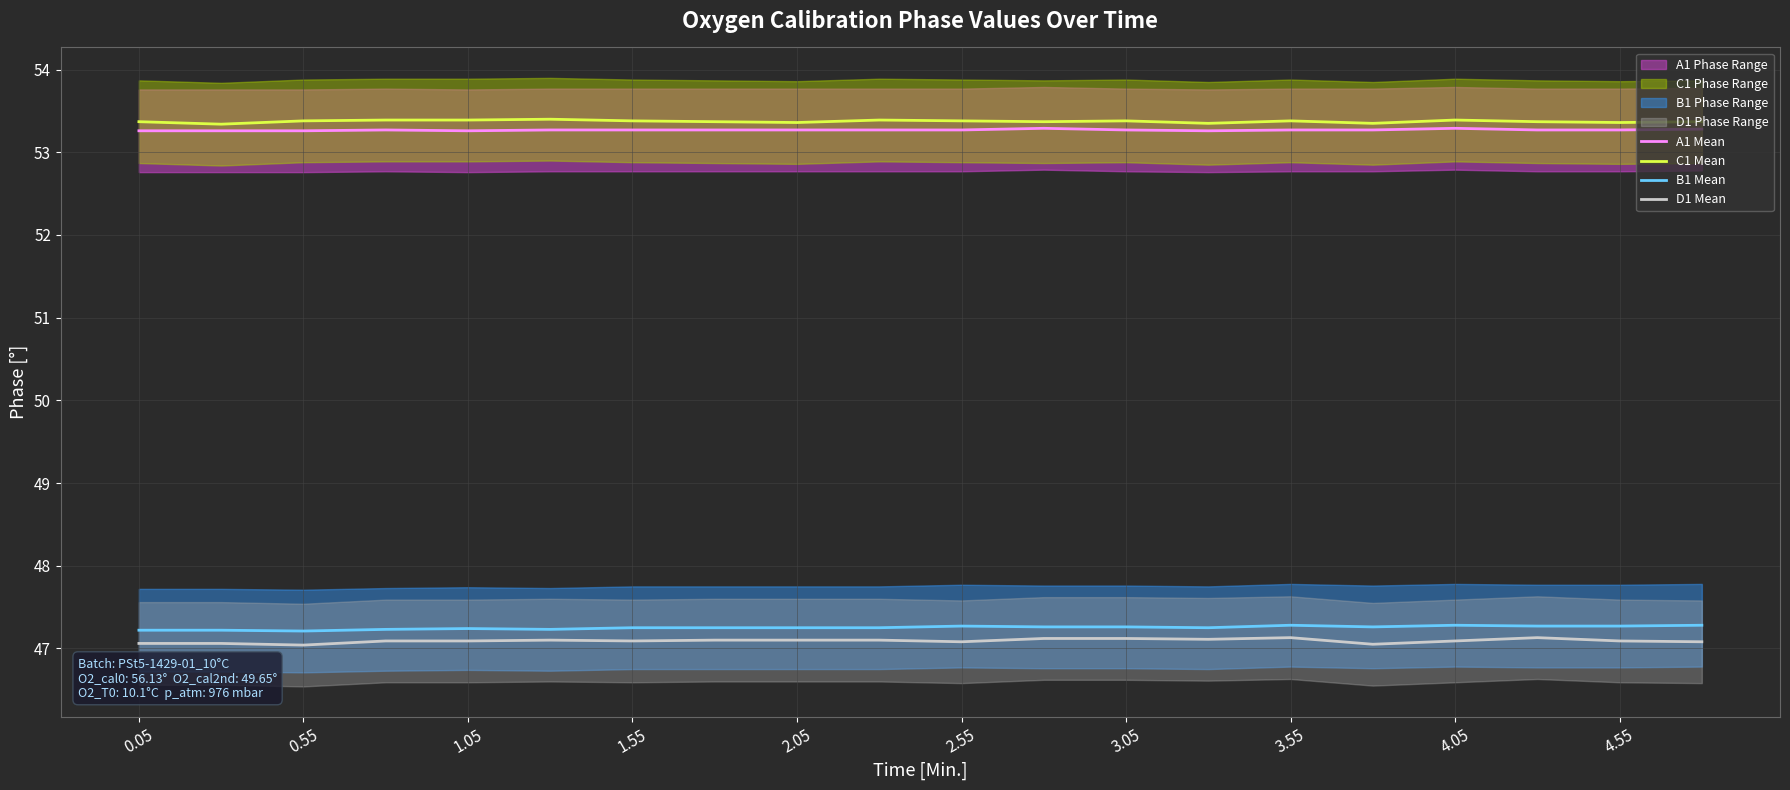

What is the value of the C1 Mean point at the 6th from the left?

53.4